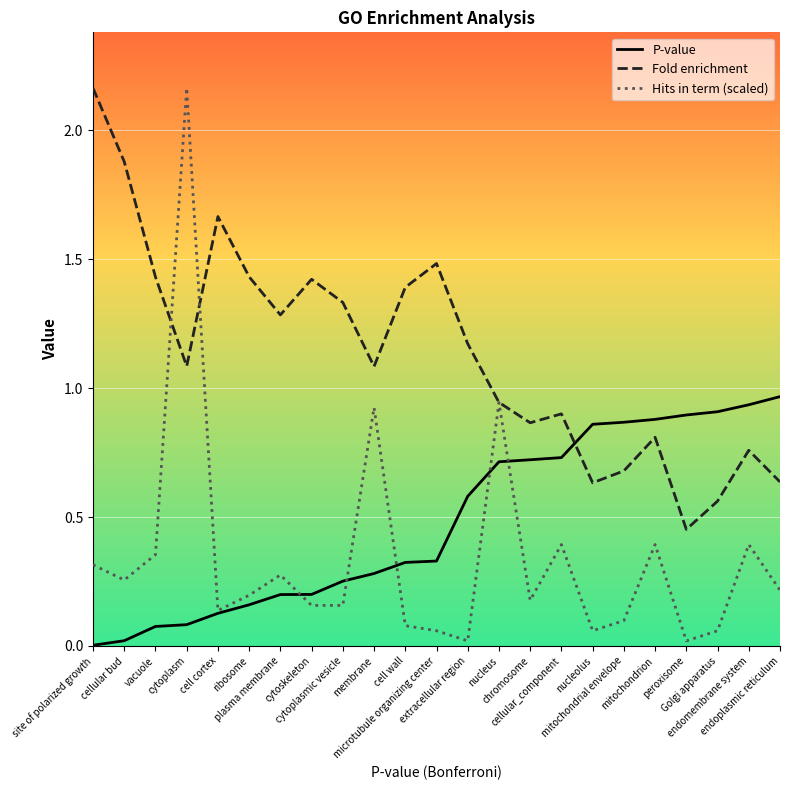

True or false: P-value and Fold enrichment cross at least once.

True